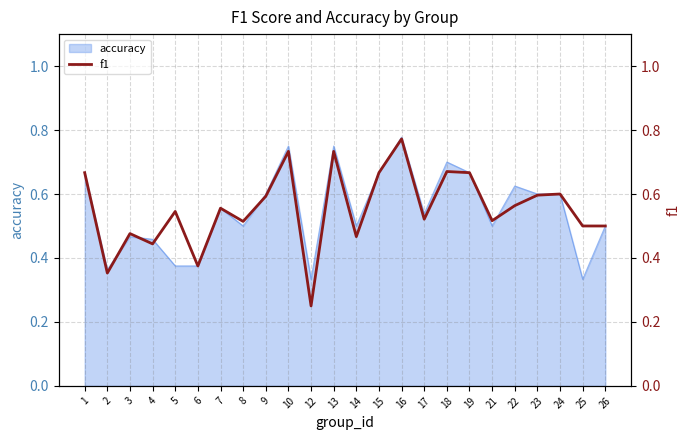

At which category does the data reach its first local peak?

3